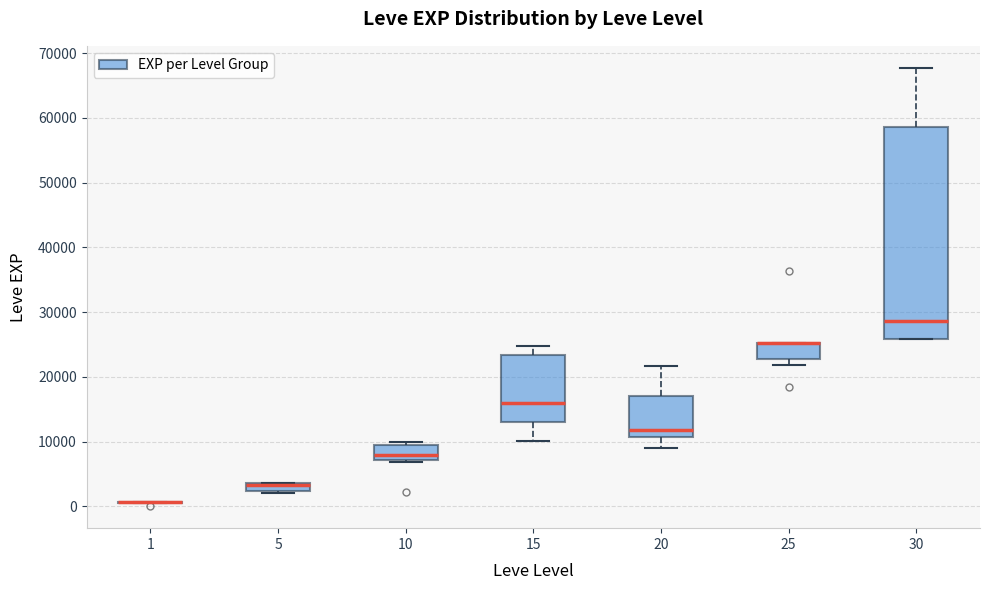

Comparing the boxes themselves (not the whiskers), which one is the tallest?

30